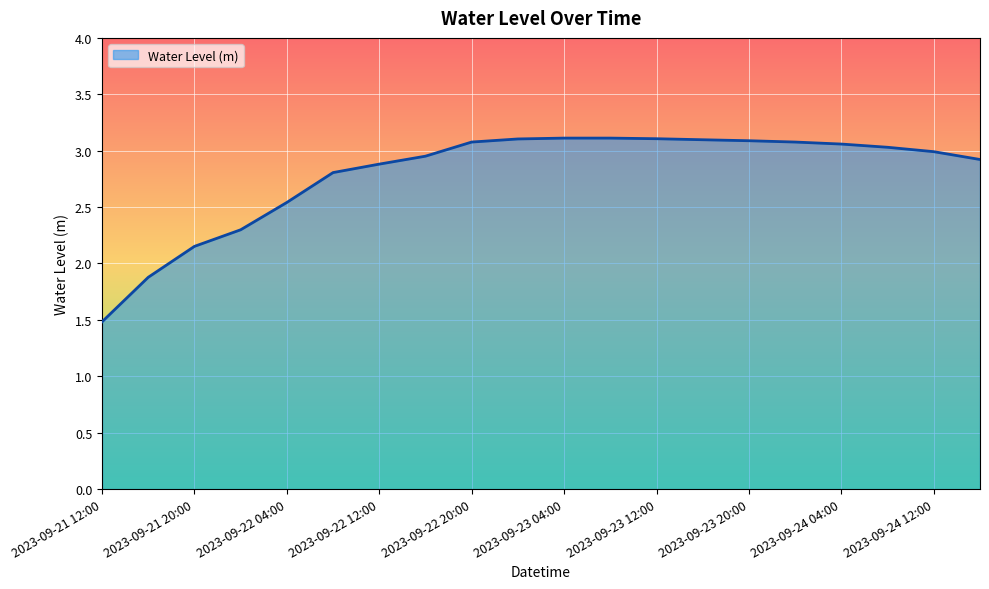

What is the minimum value shown in the chart?

1.5